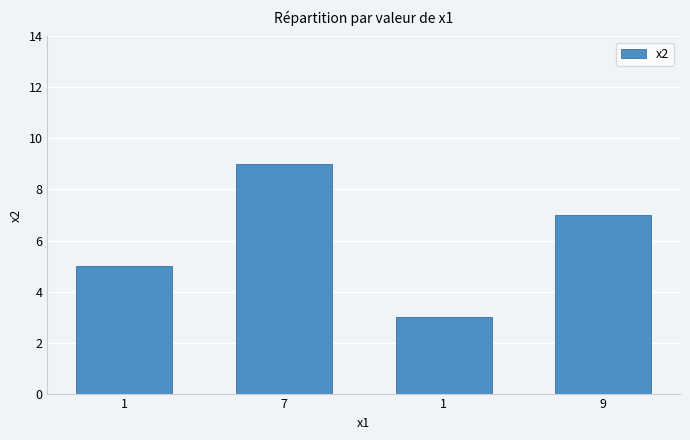

Reading left to right, list all the values displayed in this chart.

5	9	3	7